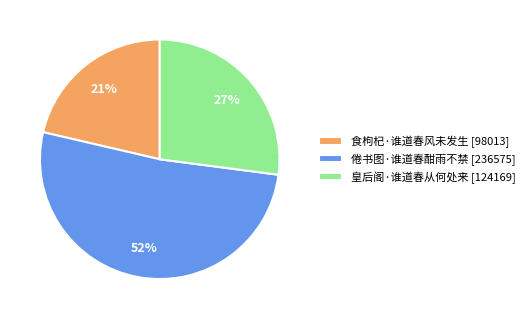

To the nearest percent, what is the average slice percentage?

33%